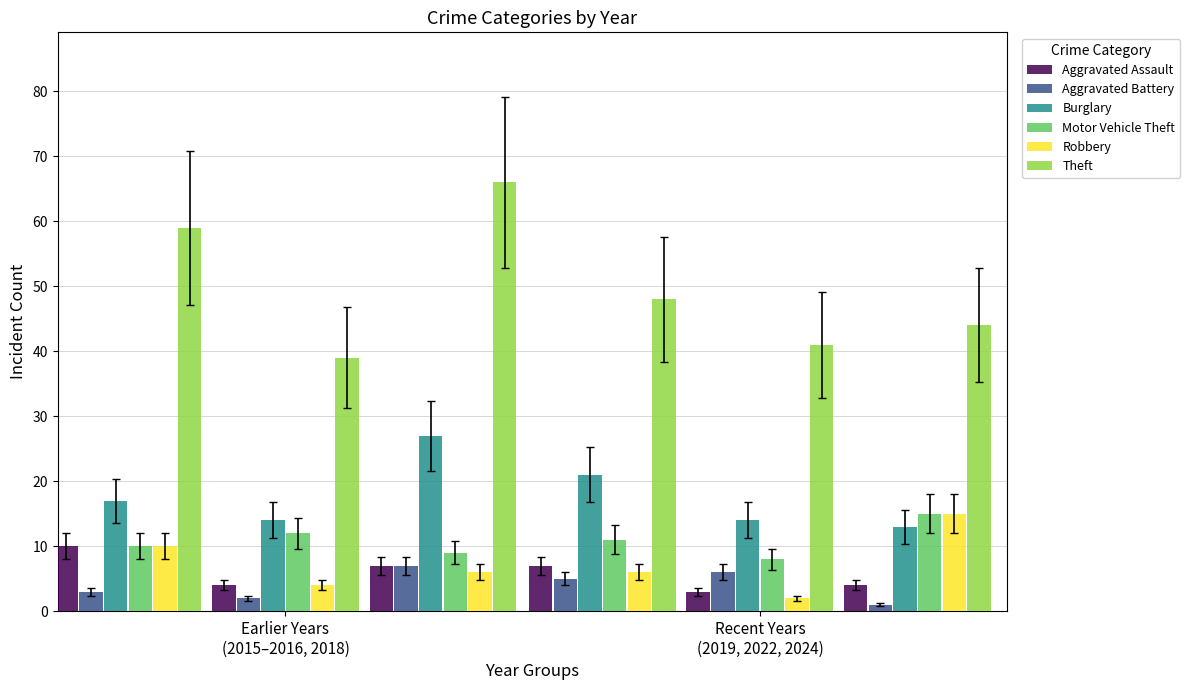

What is the difference between the maximum and minimum values in the Motor Vehicle Theft series?

7